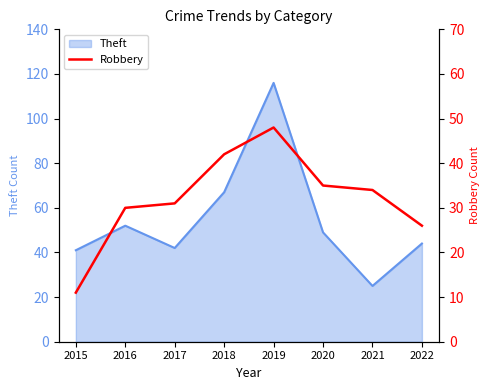

What is the value of the 8th point from the left?

26